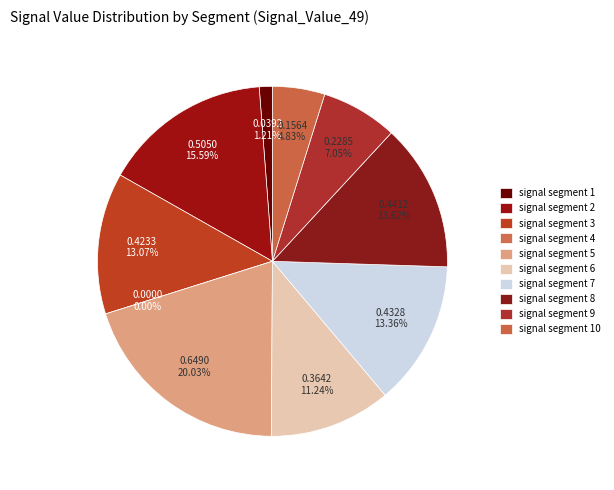

How many slices are in this pie chart?

10